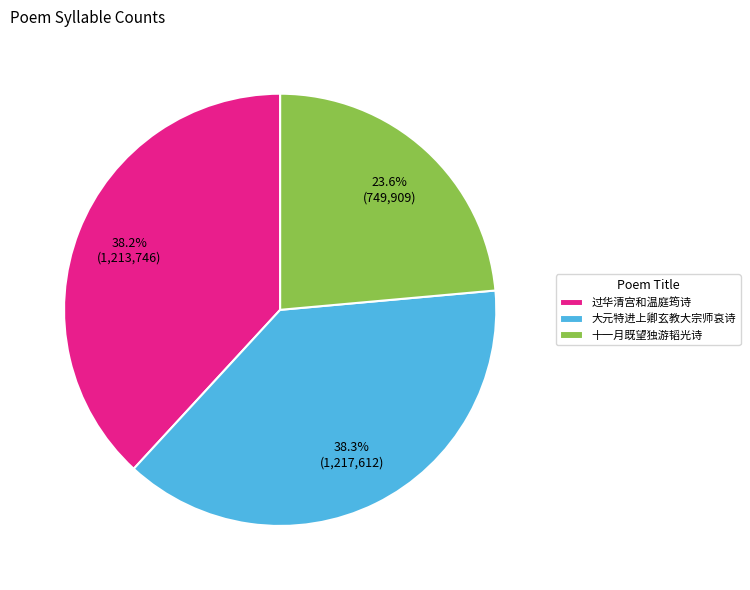

What is the ratio of the value at 十一月既望独游韬光诗 to the value at 过华清宫和温庭筠诗?

0.6